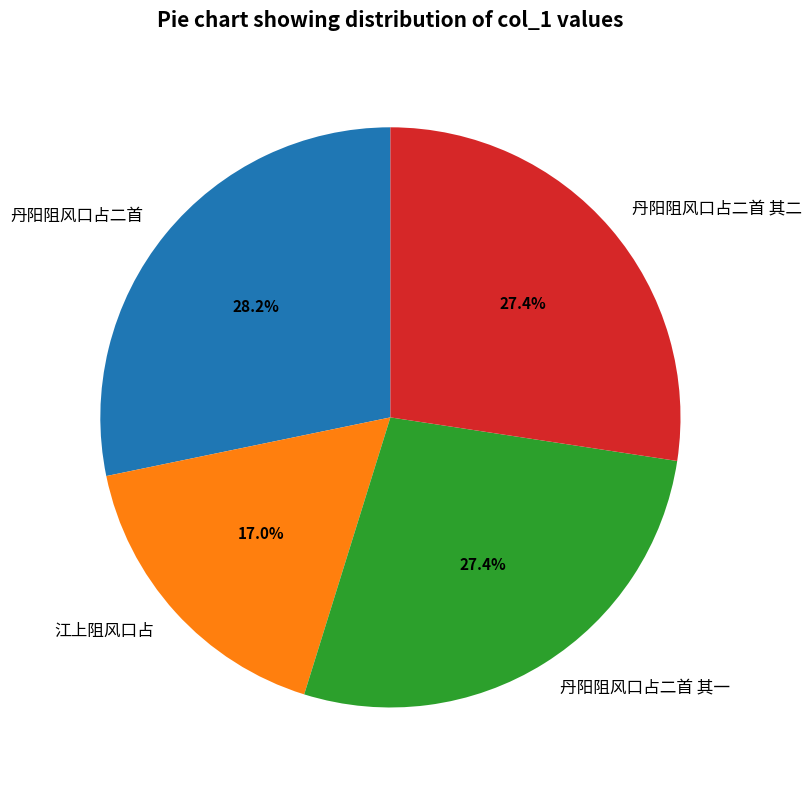

Is 江上阻风口占 the majority of the pie?

No